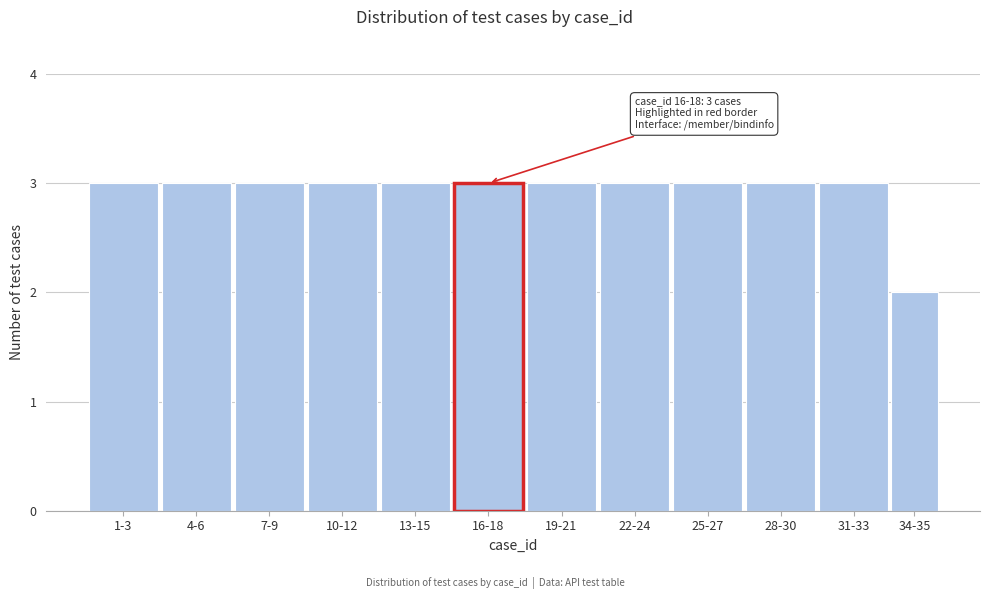

Reading left to right, transcribe all the data shown in this chart.

3	3	3	3	3	3	3	3	3	3	3	2